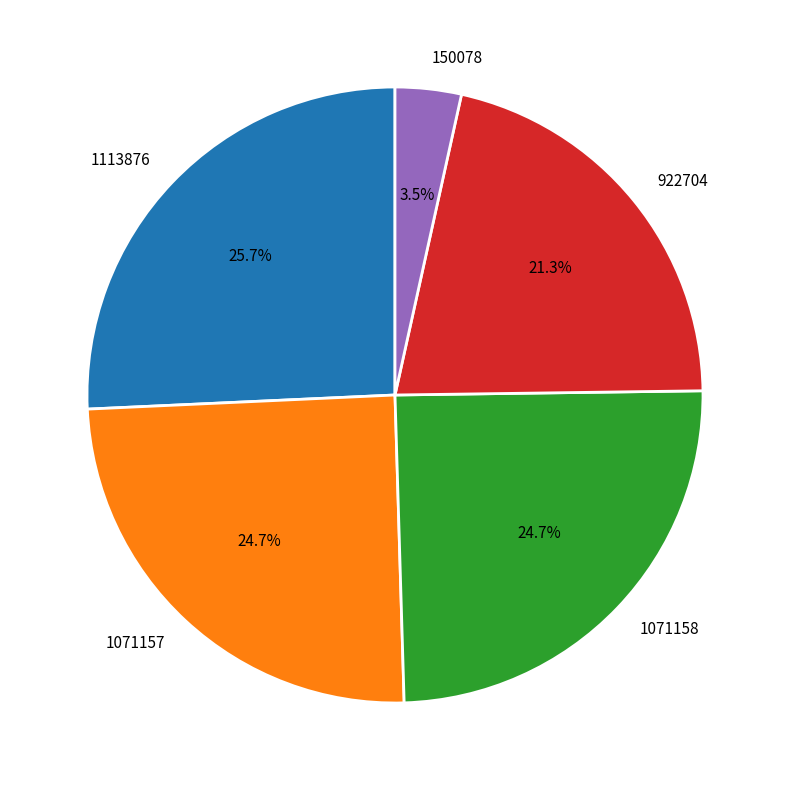

Which has a higher value, 150078 or 1071157?

1071157